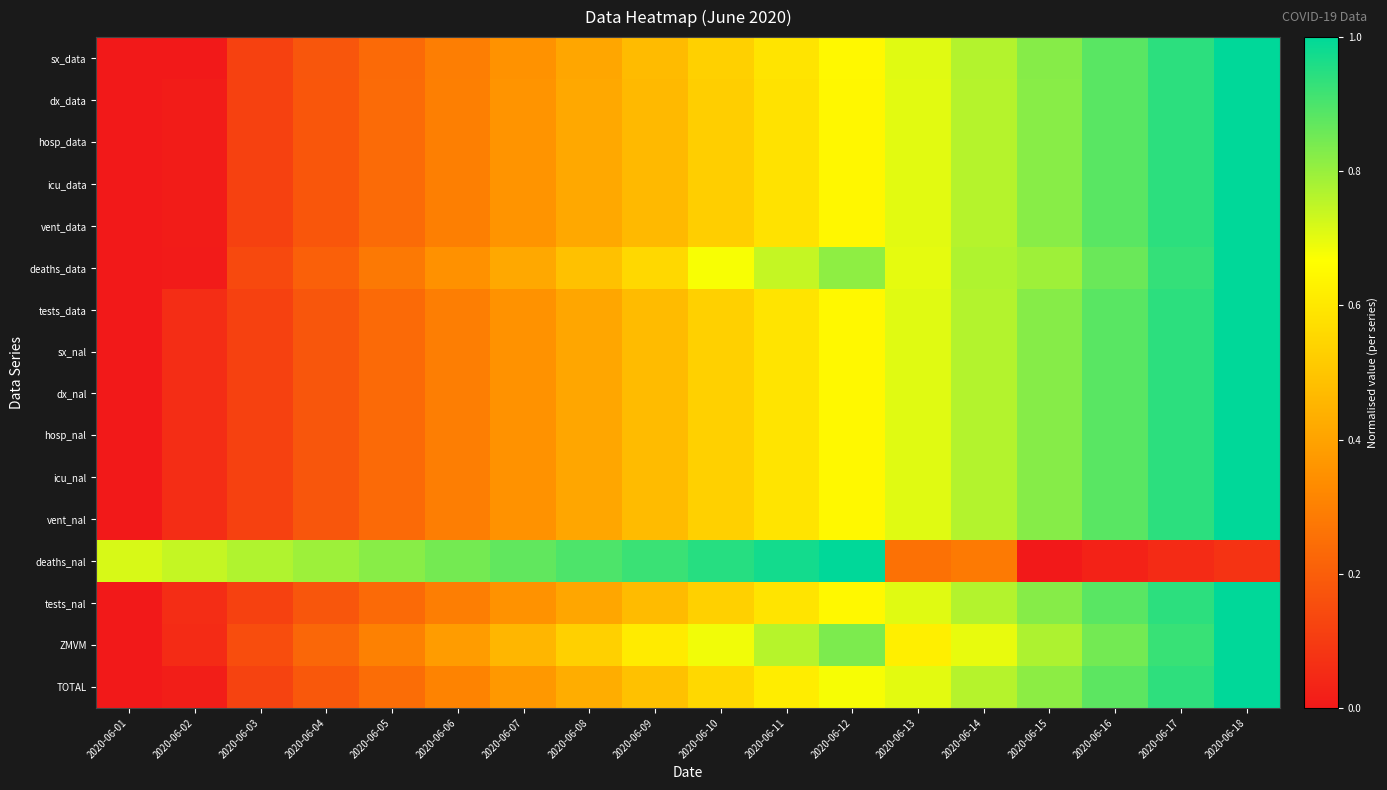

What is the greatest value displayed?

1.0